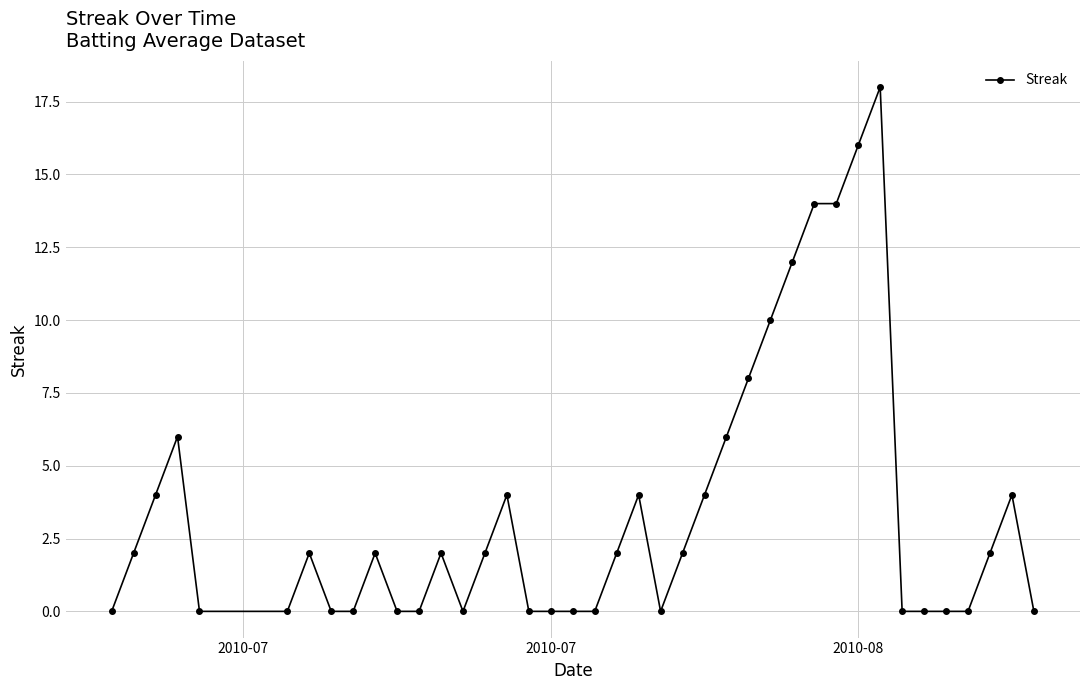

True or false: there are more than 0 points higher than both neighbors.

True